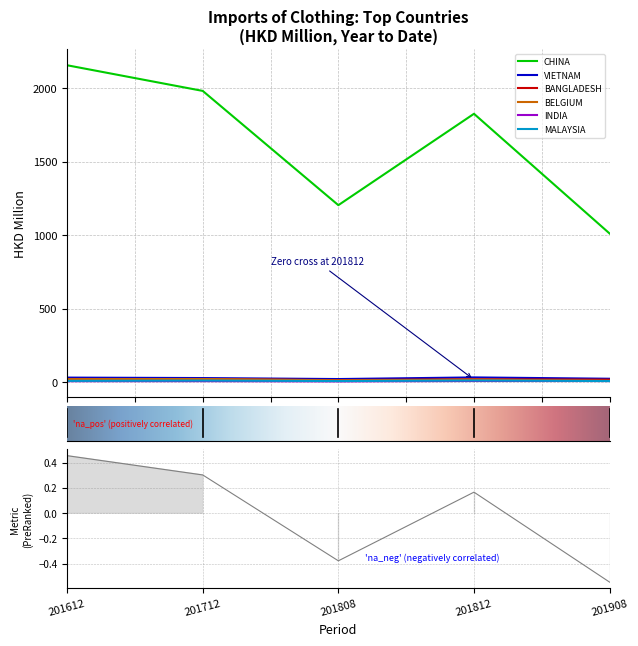

What is the difference between the maximum and minimum values in the BANGLADESH series?

7.5